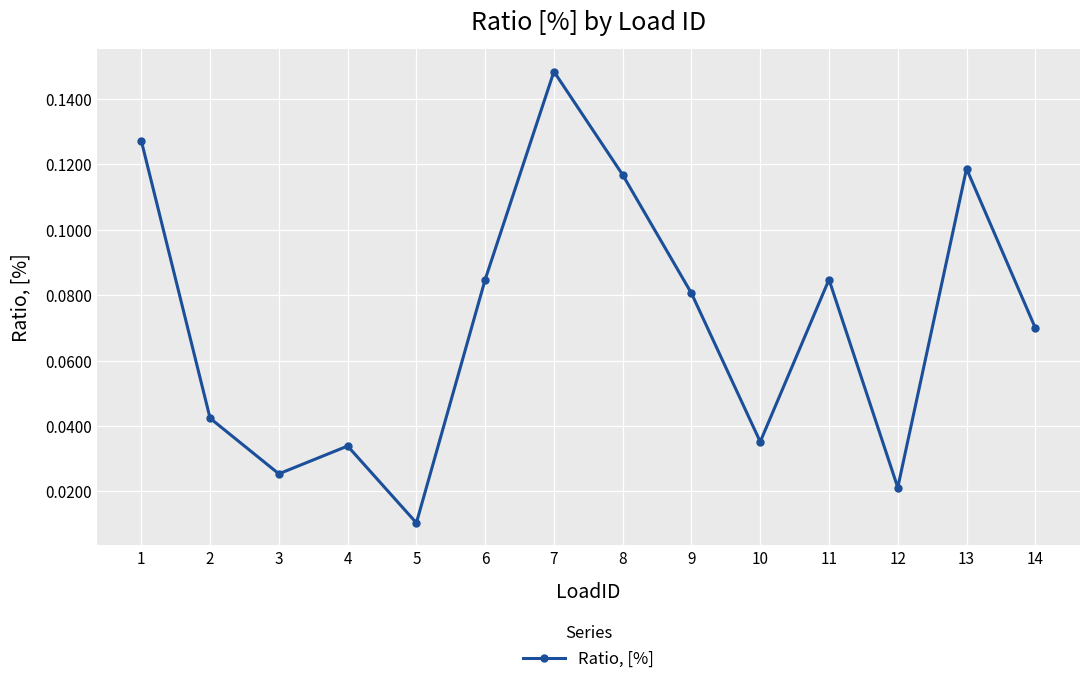

What is the sum of all values?

1.0